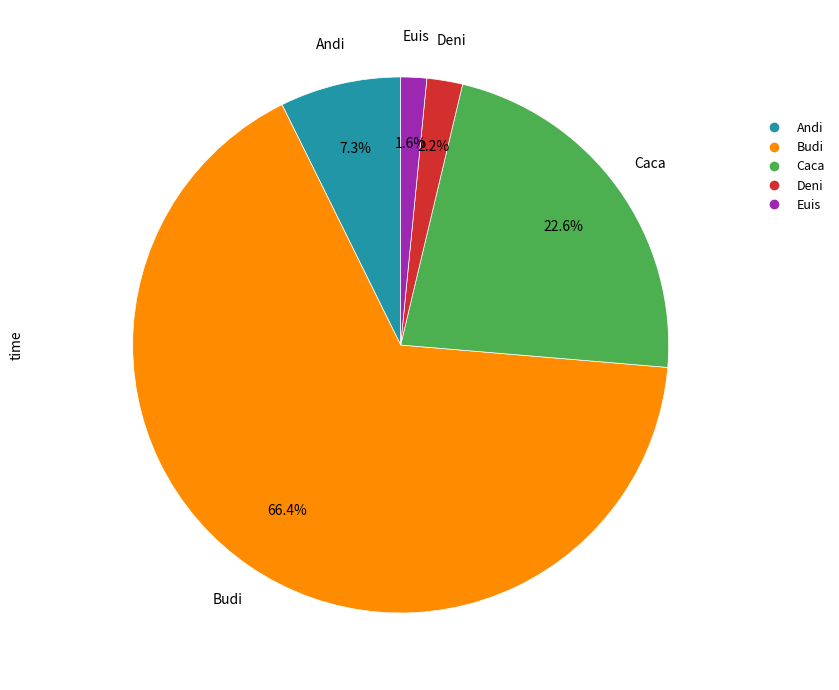

Which has a higher value, Euis or Caca?

Caca